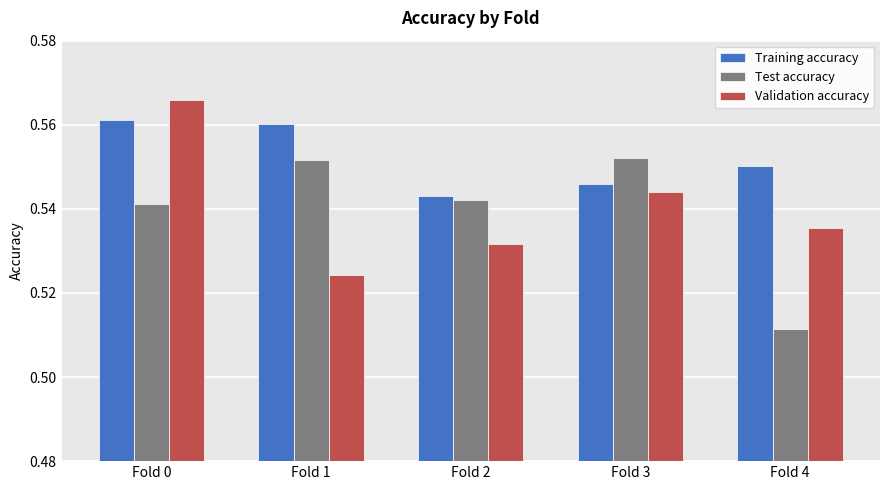

How many bars are there in each group?

3